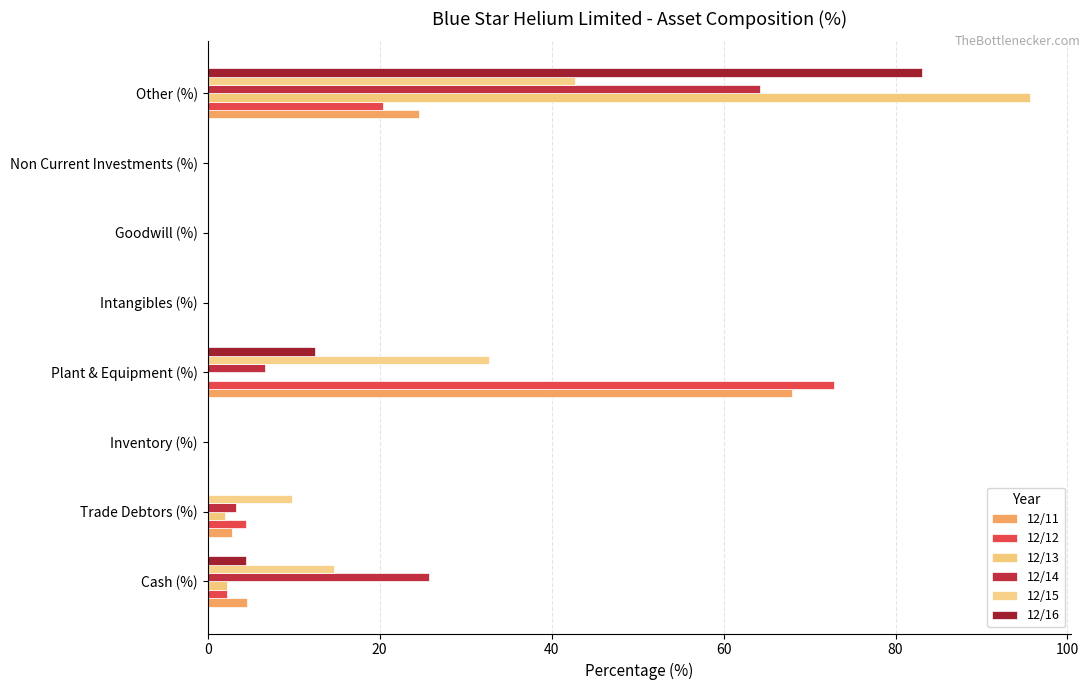

What is the value of the 12/12 bar at the 4th from the left?

72.8